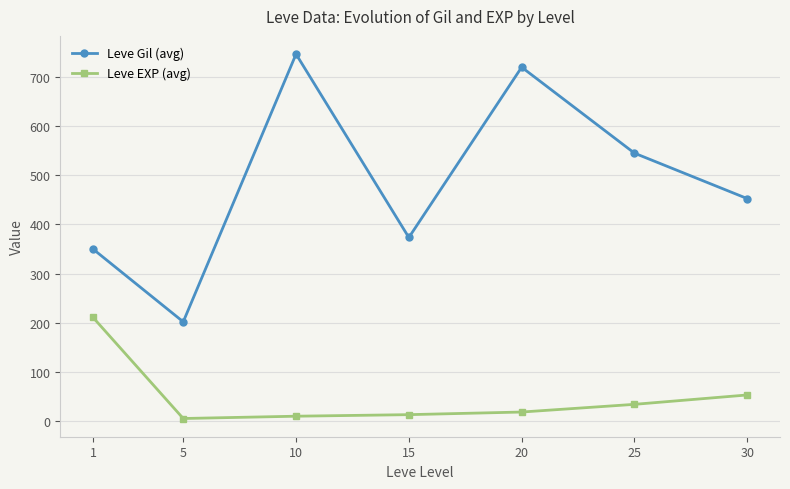

List the series in order of their peak value, lowest first.

Leve EXP (avg), Leve Gil (avg)